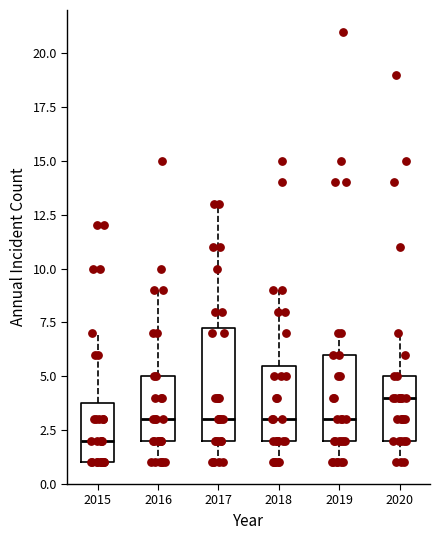

Reading left to right, transcribe this box plot: for each box, give where its median line is, the range the box spans, and where its two whiskers end, as read against the y-axis. The values are not printed on the chart, so give them approximately, as read against the axis.

2015: median 2.0, box 1.0 to 4.0, whiskers 1.0 to 7.0
2016: median 3.0, box 2.0 to 5.0, whiskers 1.0 to 9.0
2017: median 3.0, box 2.0 to 7.5, whiskers 1.0 to 13.0
2018: median 3.0, box 2.0 to 5.5, whiskers 1.0 to 9.0
2019: median 3.0, box 2.0 to 6.0, whiskers 1.0 to 7.0
2020: median 4.0, box 2.0 to 5.0, whiskers 1.0 to 7.0